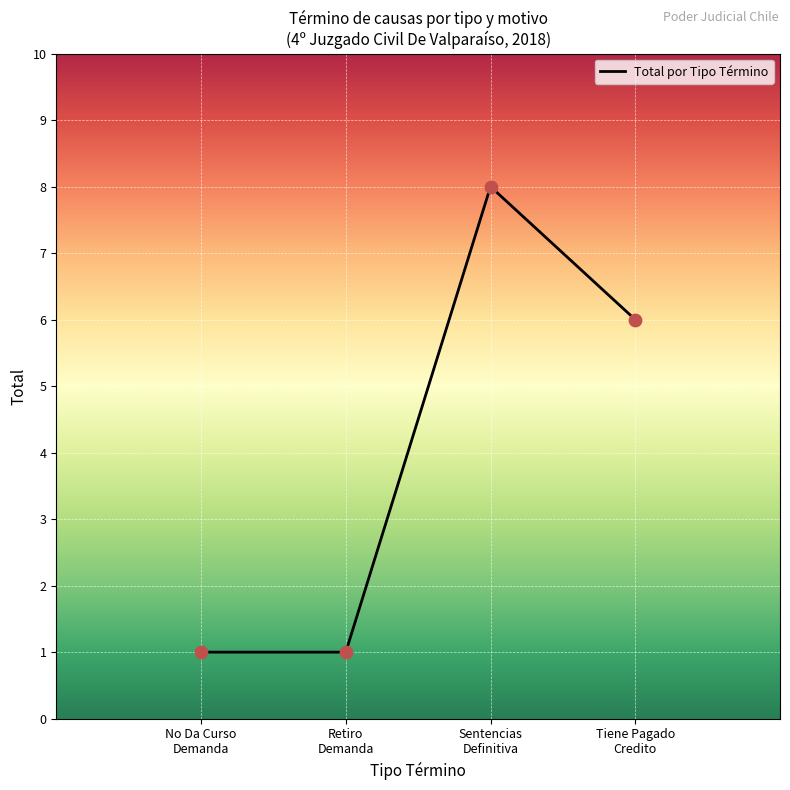

What is the difference between the maximum and minimum values?

7